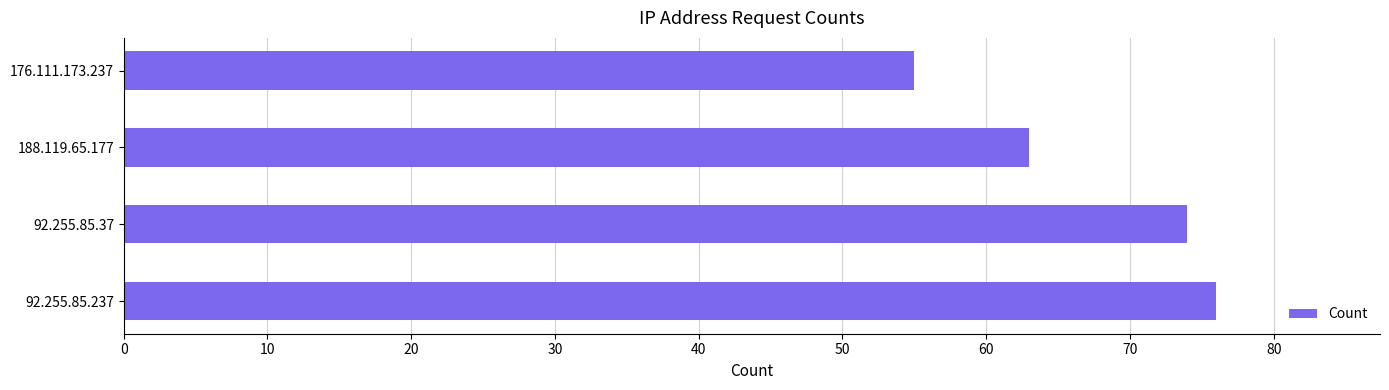

Which has a higher value, 176.111.173.237 or 92.255.85.237?

92.255.85.237